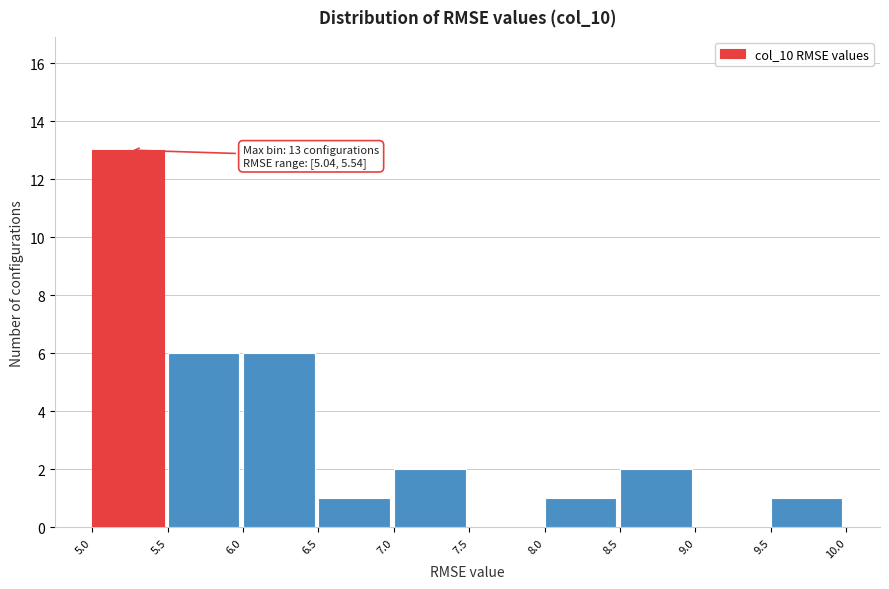

Which range on the x-axis has the tallest bar?

5.0 to 5.5